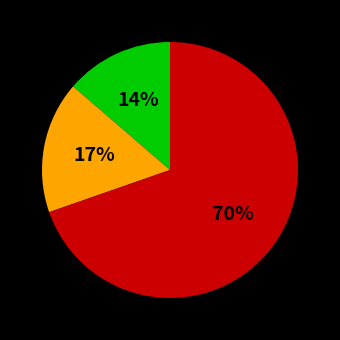

Does any single category account for the majority?

Yes